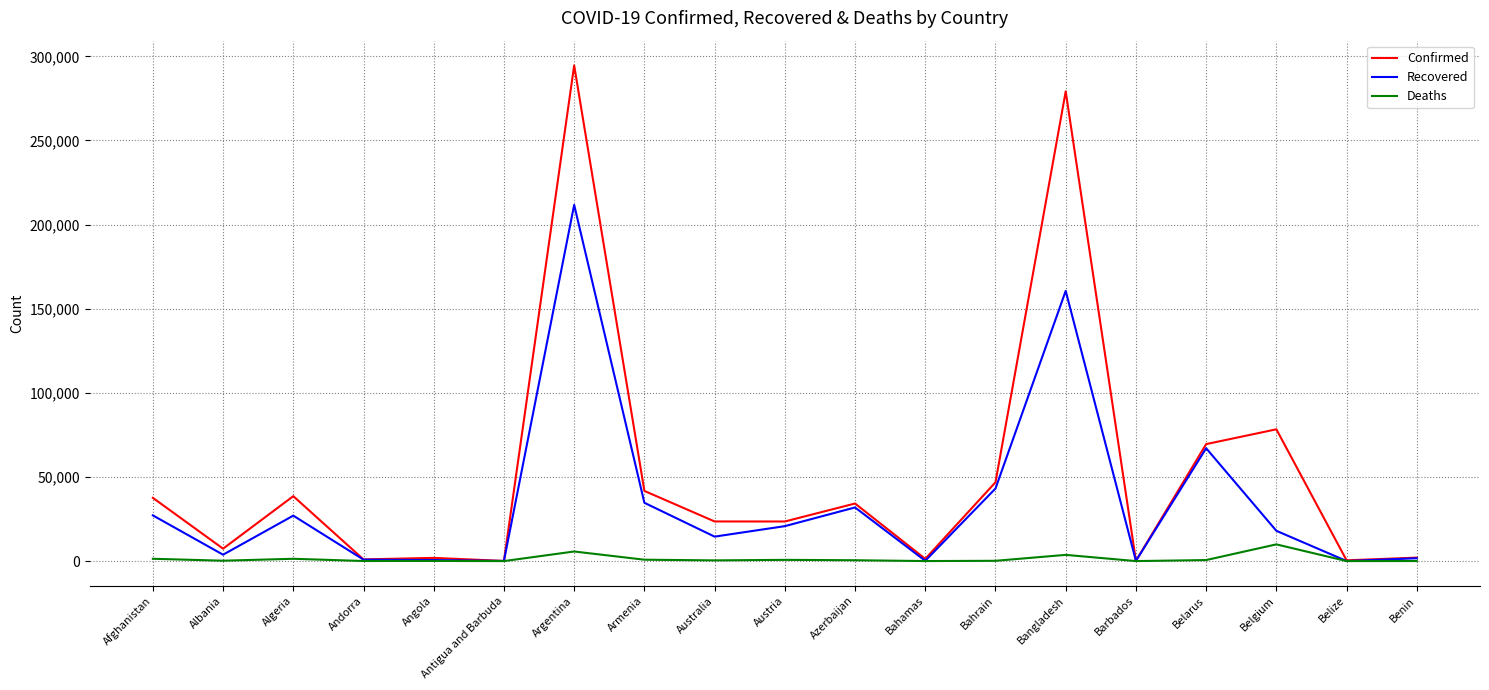

At which category is the sum across all series the highest?

Argentina